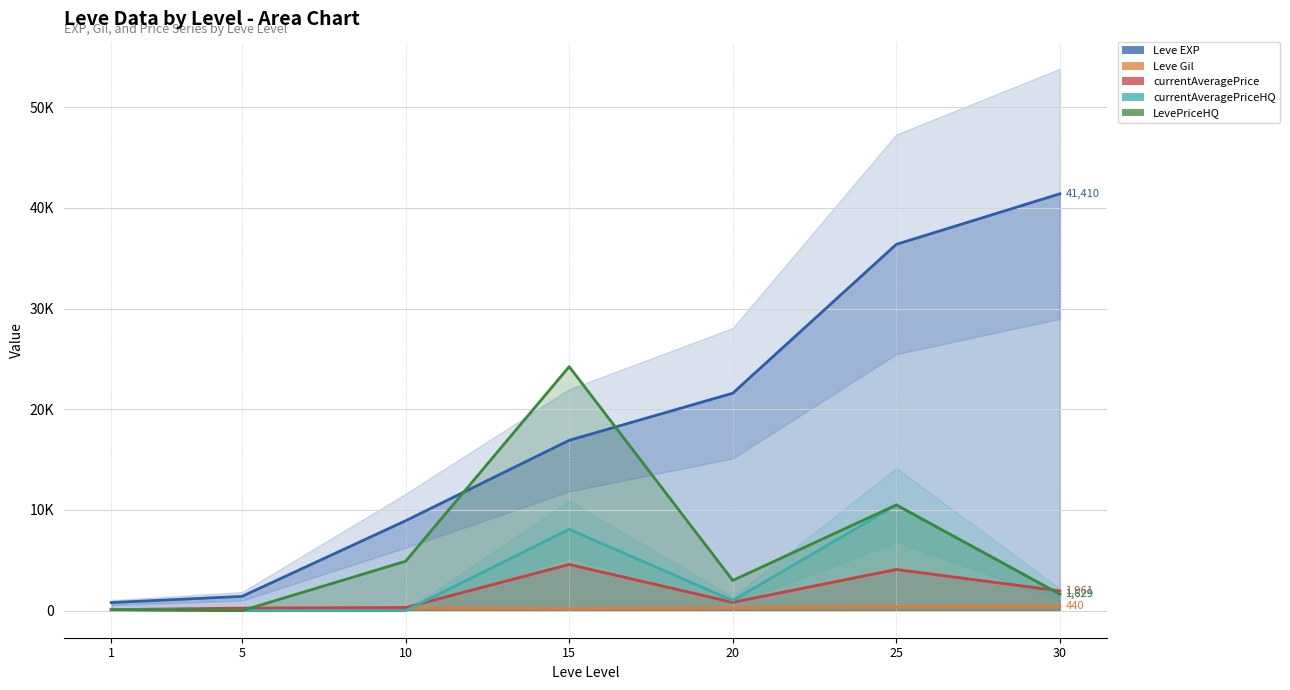

At which category is the sum across all series the highest?

25